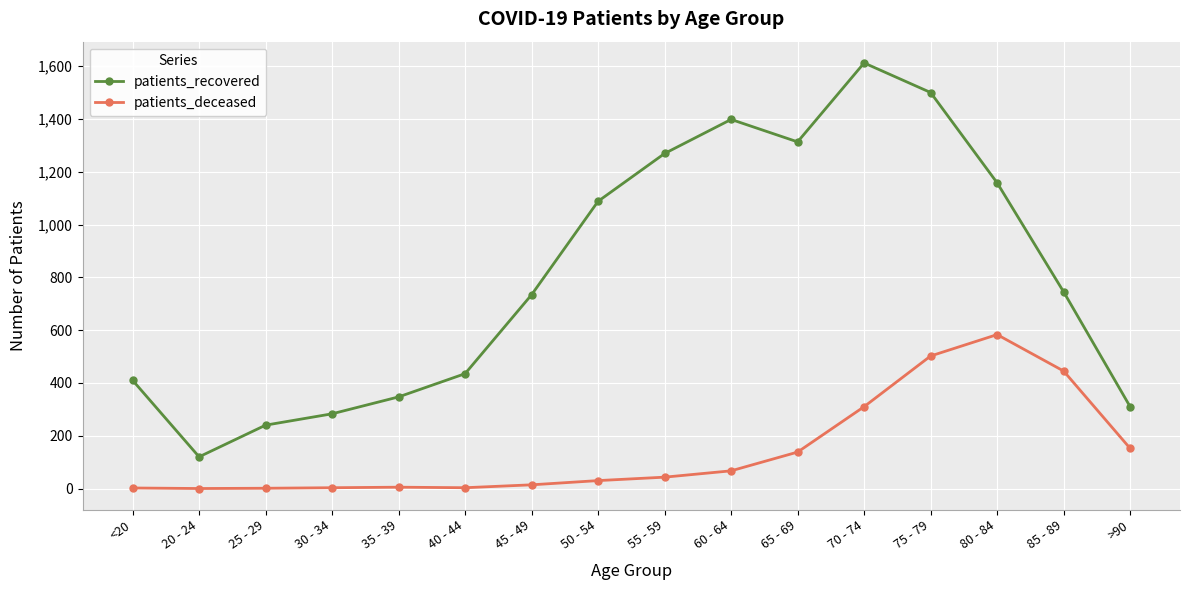

What is the difference between the maximum and minimum values in the patients_recovered series?

1492